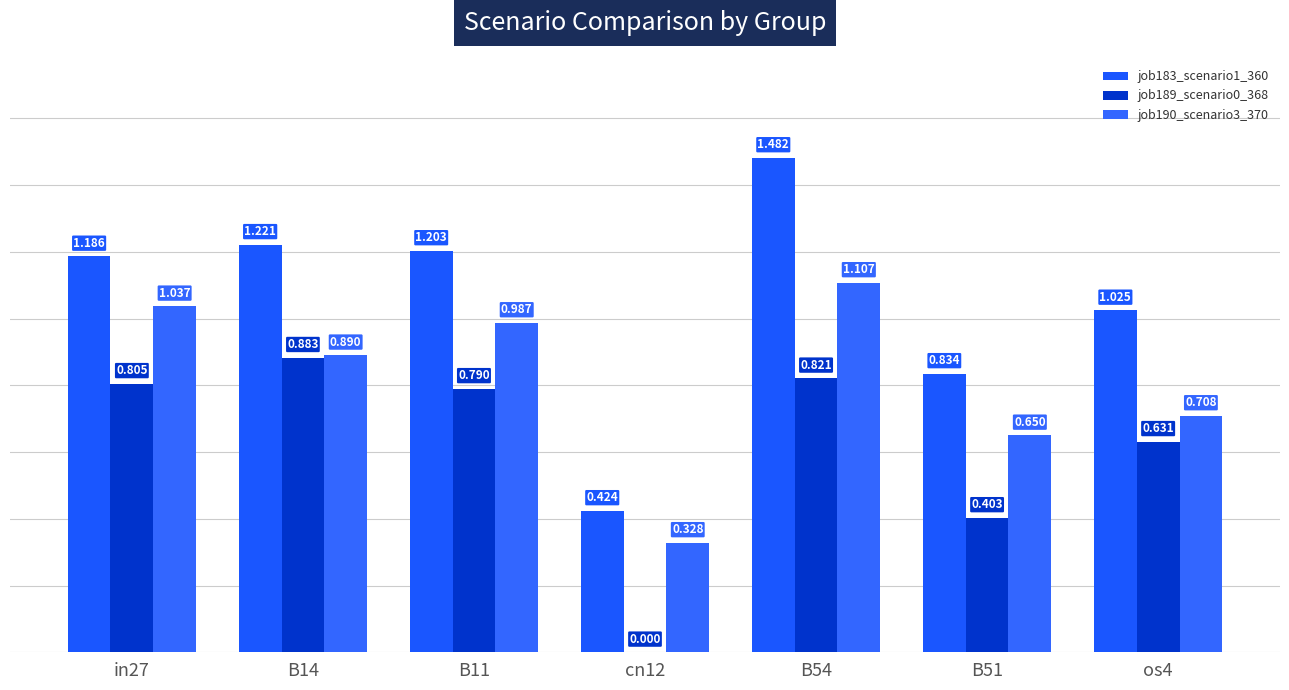

The value of job183_scenario1_360 at B54 is 0.7. True or false?

False